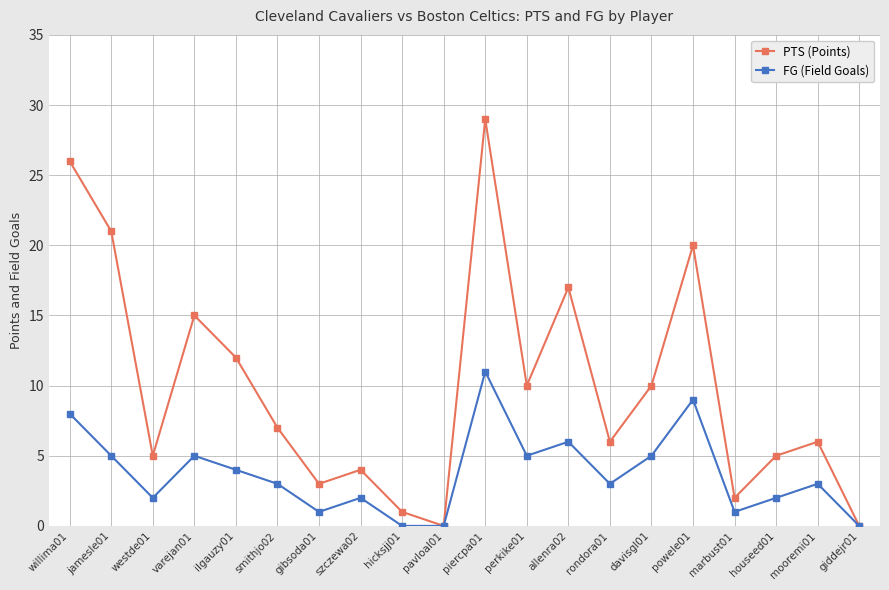

The value of FG (Field Goals) at allenra02 is 6. True or false?

True